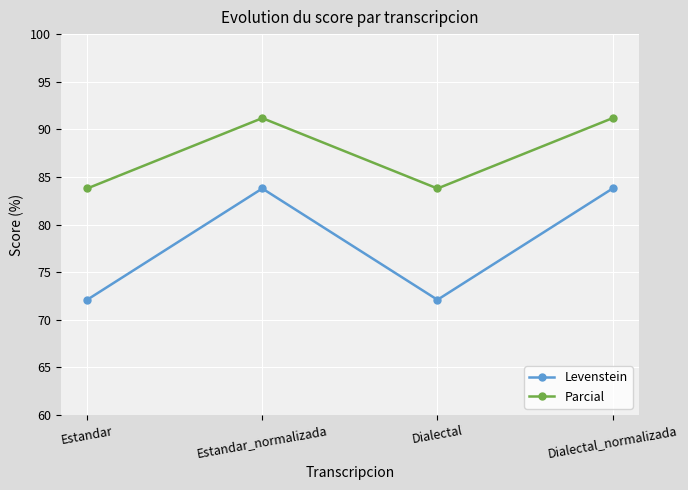

What position from the left is Dialectal?

3